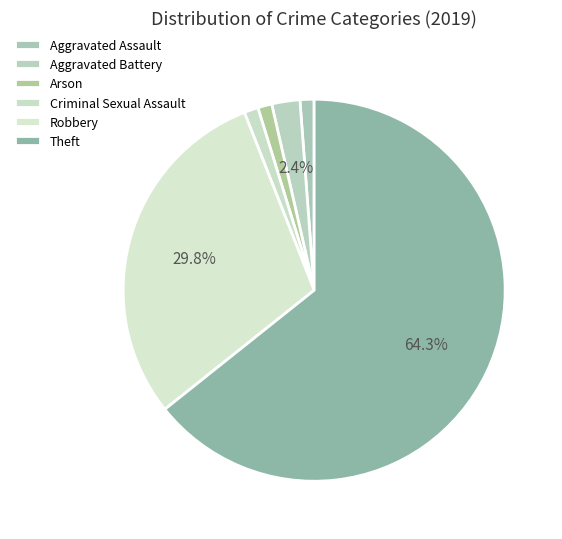

To the nearest percent, what is the difference between the Aggravated Battery and Aggravated Assault slice percentages?

1%